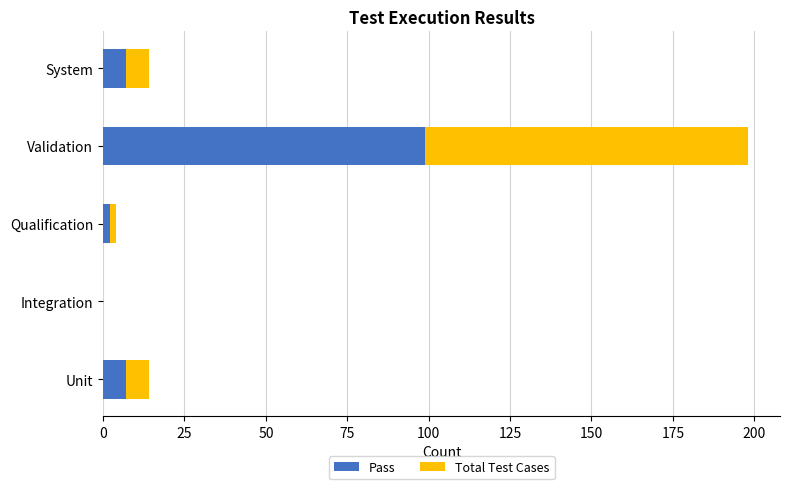

Which category has the highest value in the Pass series?

Validation